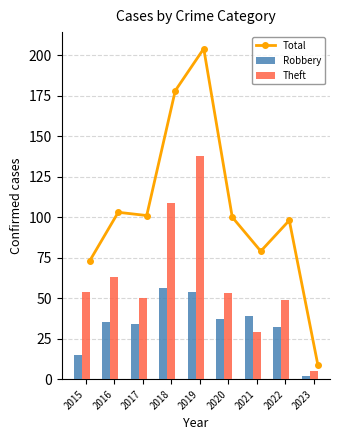

Between 2020 and 2023, which series saw the biggest shift?

Total